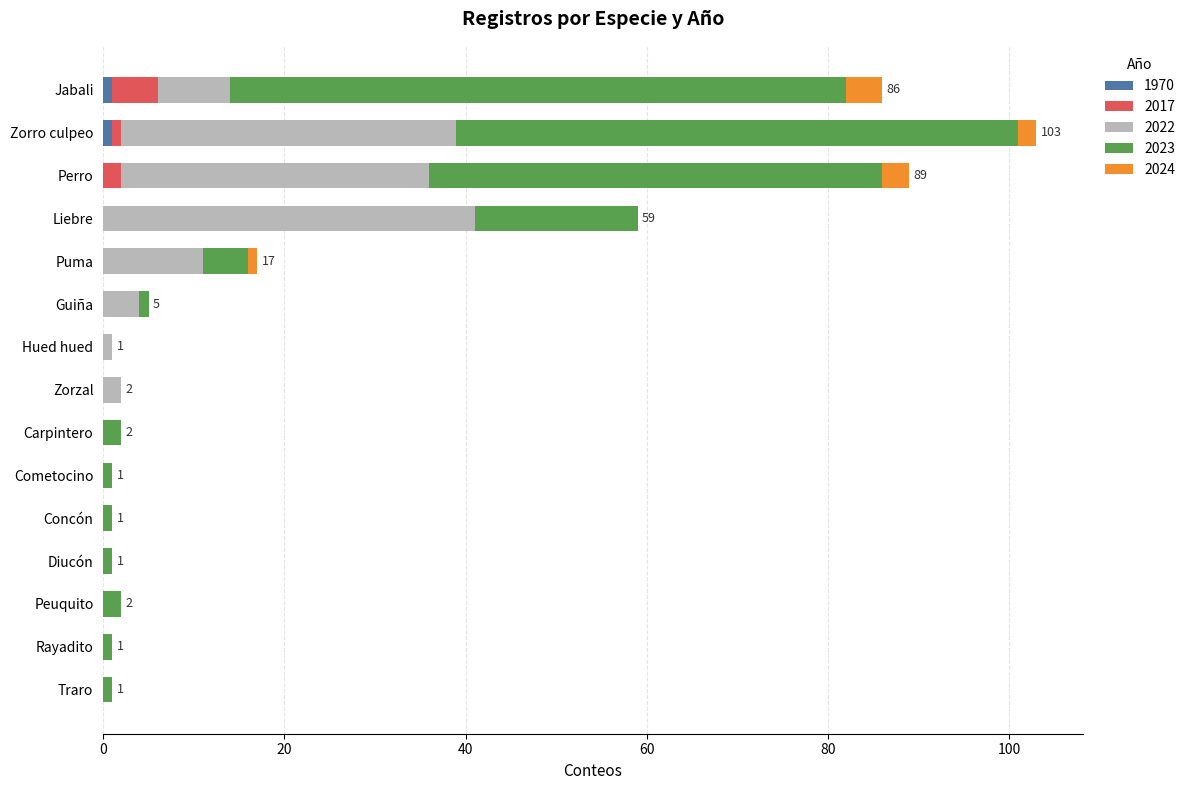

At which category is the sum across all series the highest?

Zorro culpeo